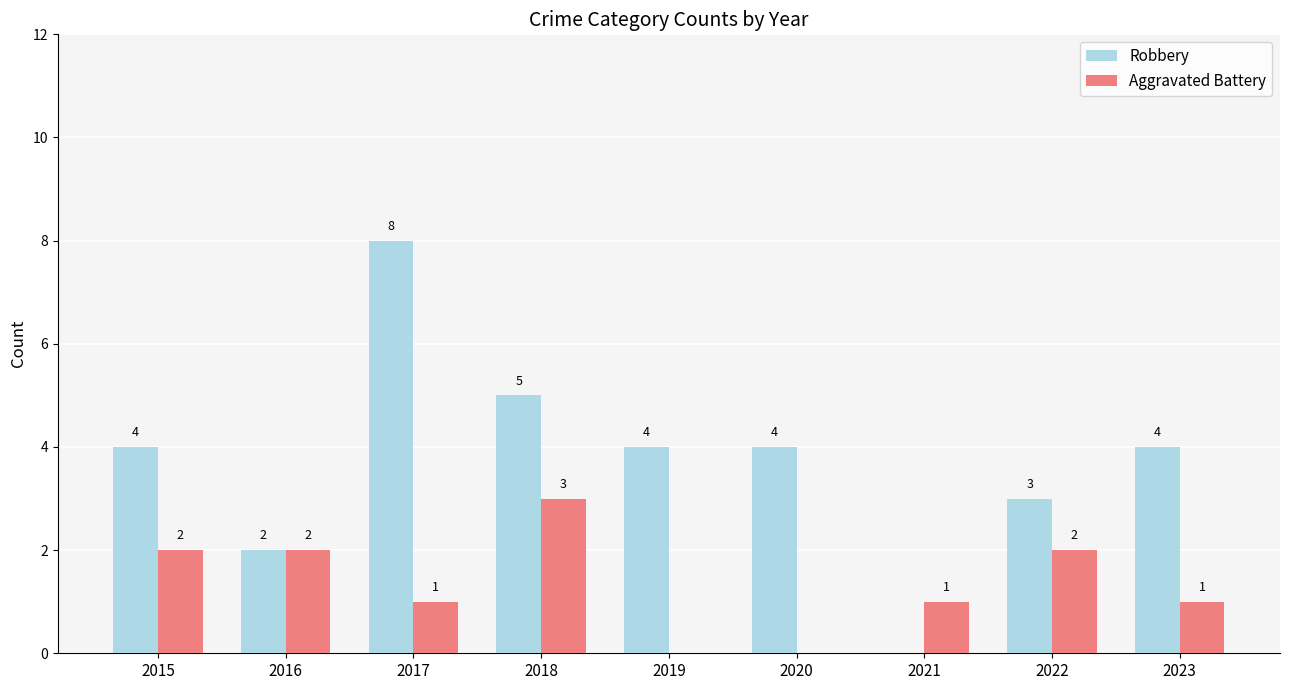

What is the sum of all Robbery values?

34